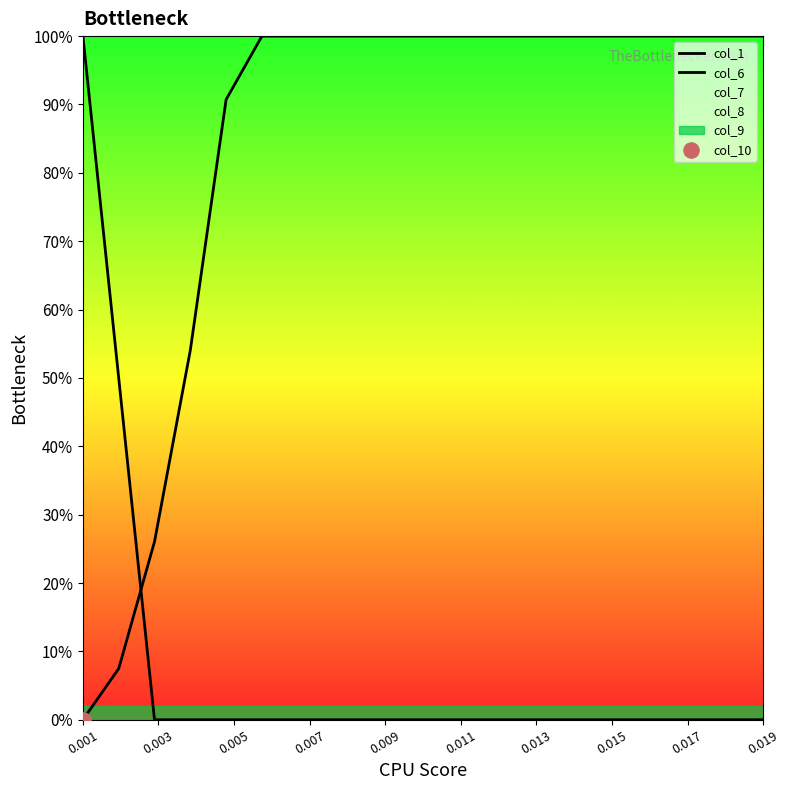

At which category is the sum across all series the highest?

0.001